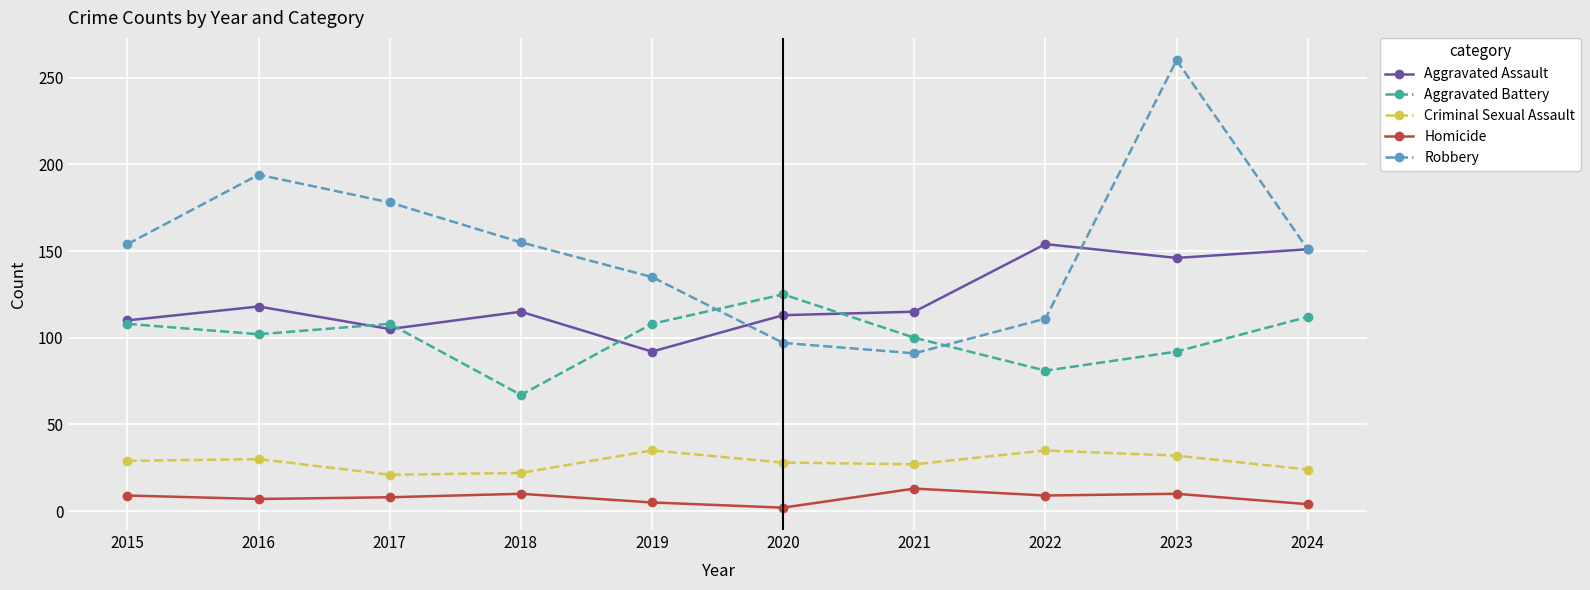

In Aggravated Assault, how many points are lower than both neighbors (excluding endpoints)?

3